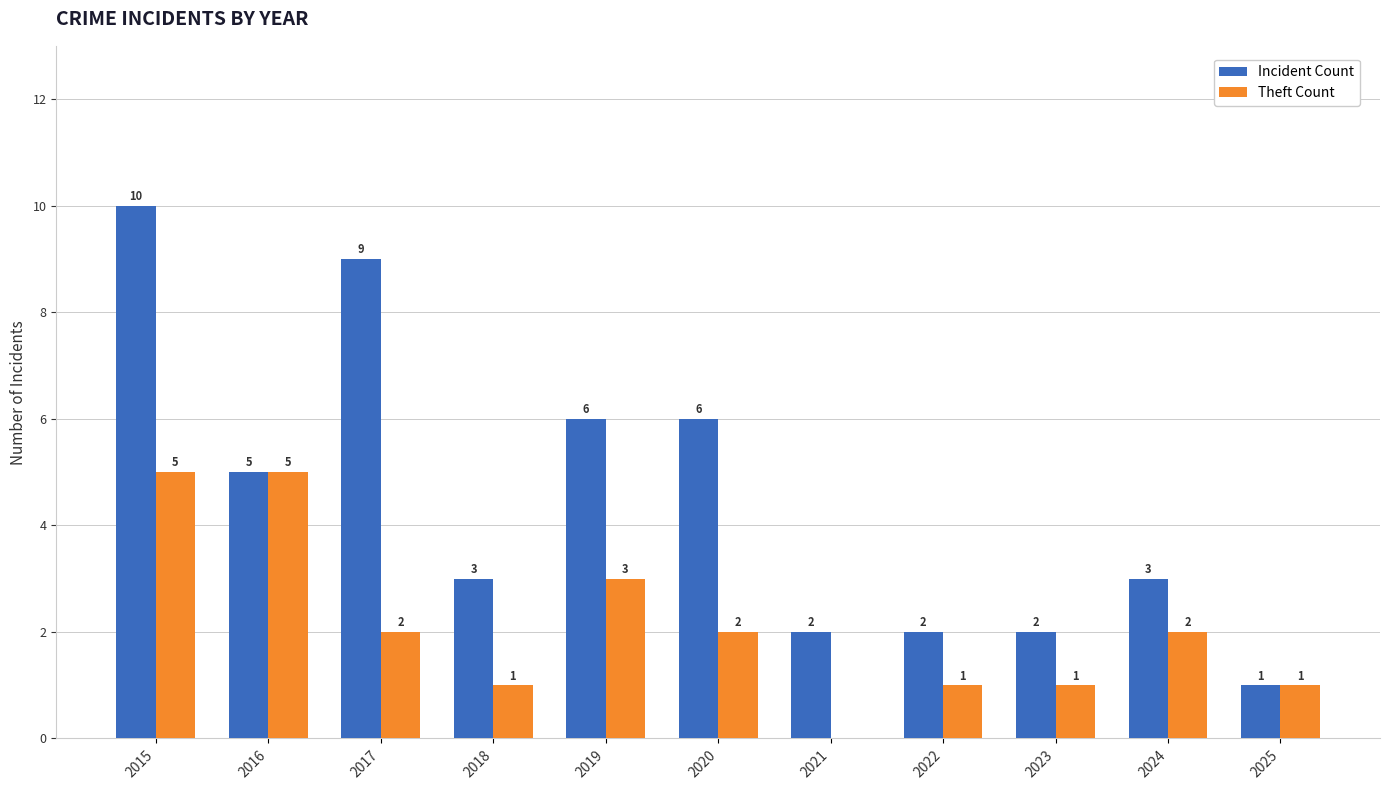

True or false: Theft Count has a value of 5 at 2015.

True